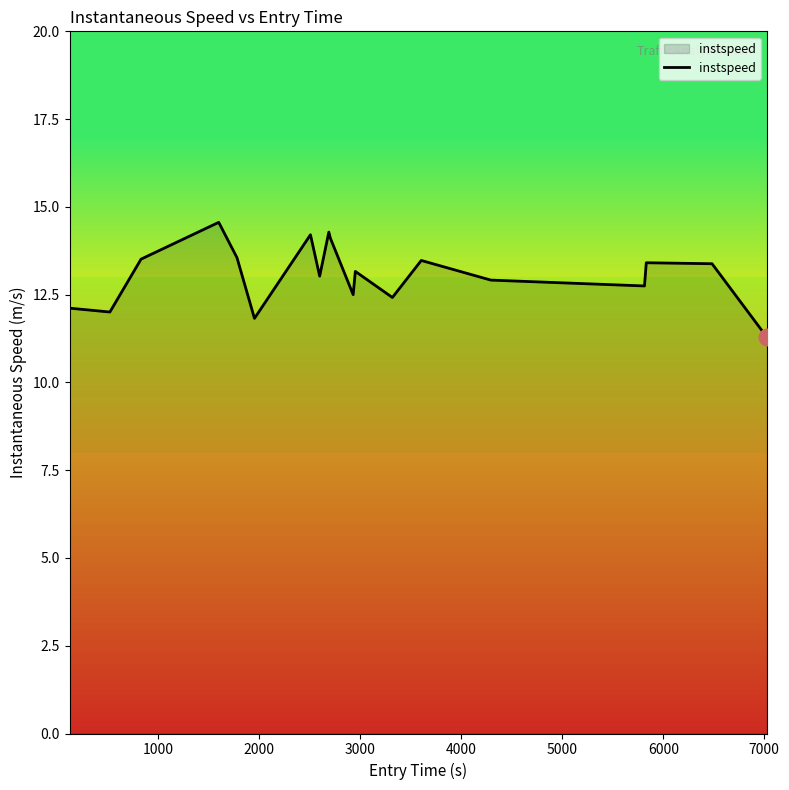

What is the greatest value displayed?

14.6